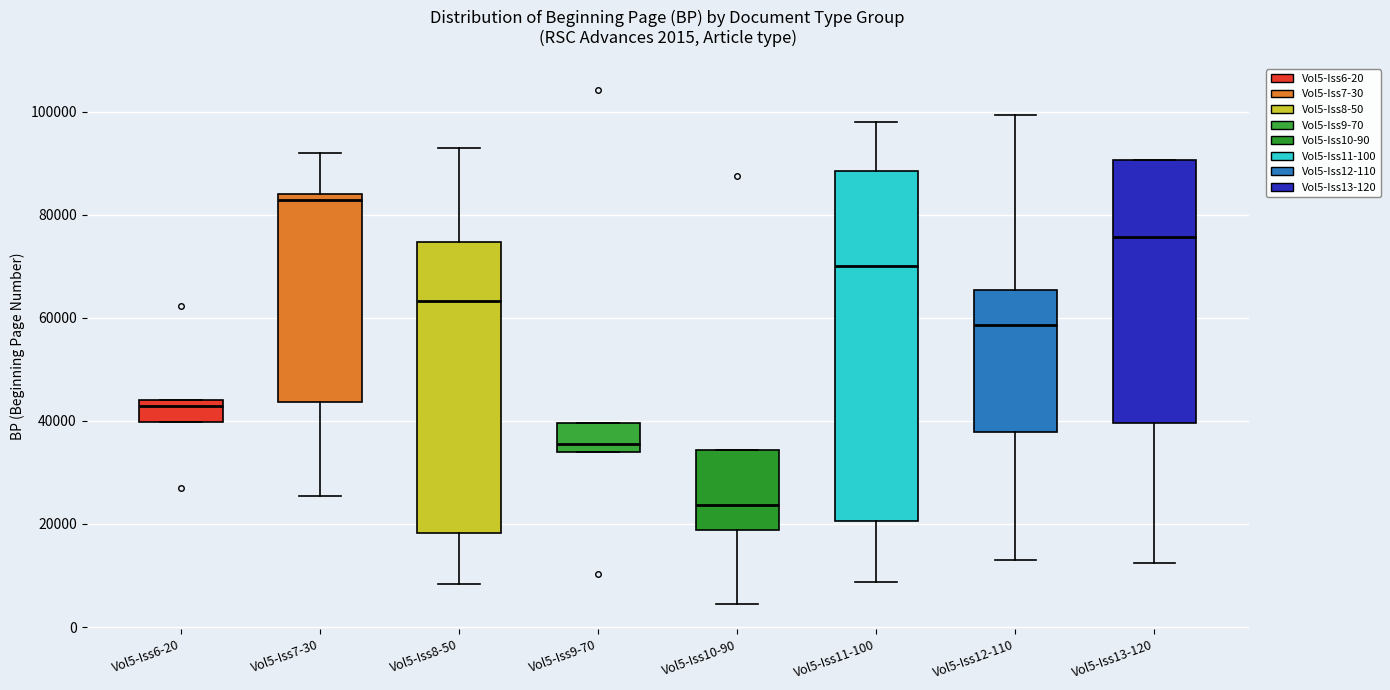

Comparing the boxes themselves (not the whiskers), which one is the tallest?

Vol5-Iss11-100